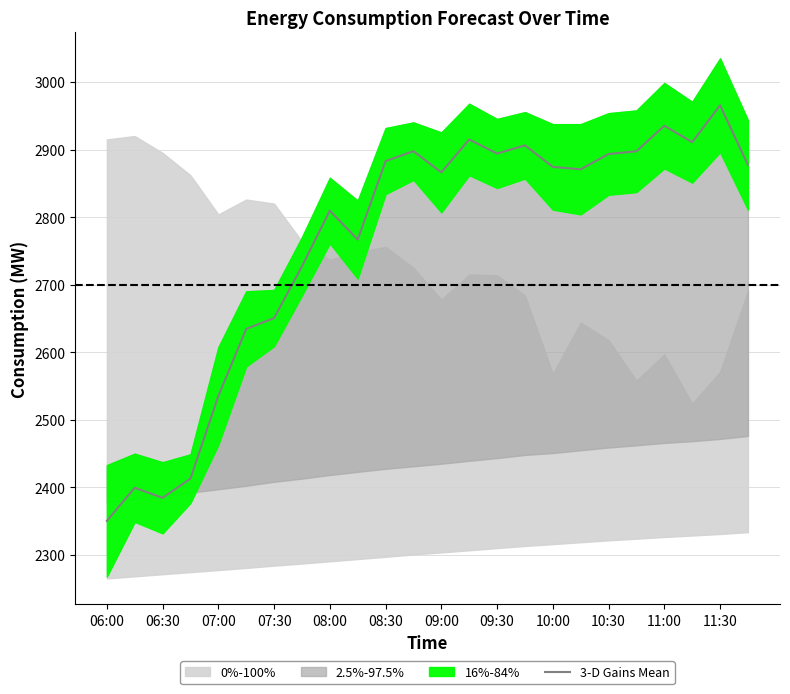

What is the value of the 6th point from the left?

2634.6